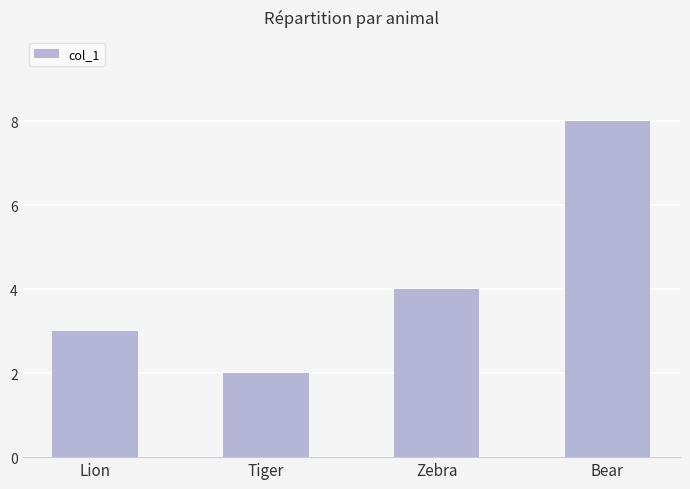

What is the difference between the second highest and second lowest values?

1